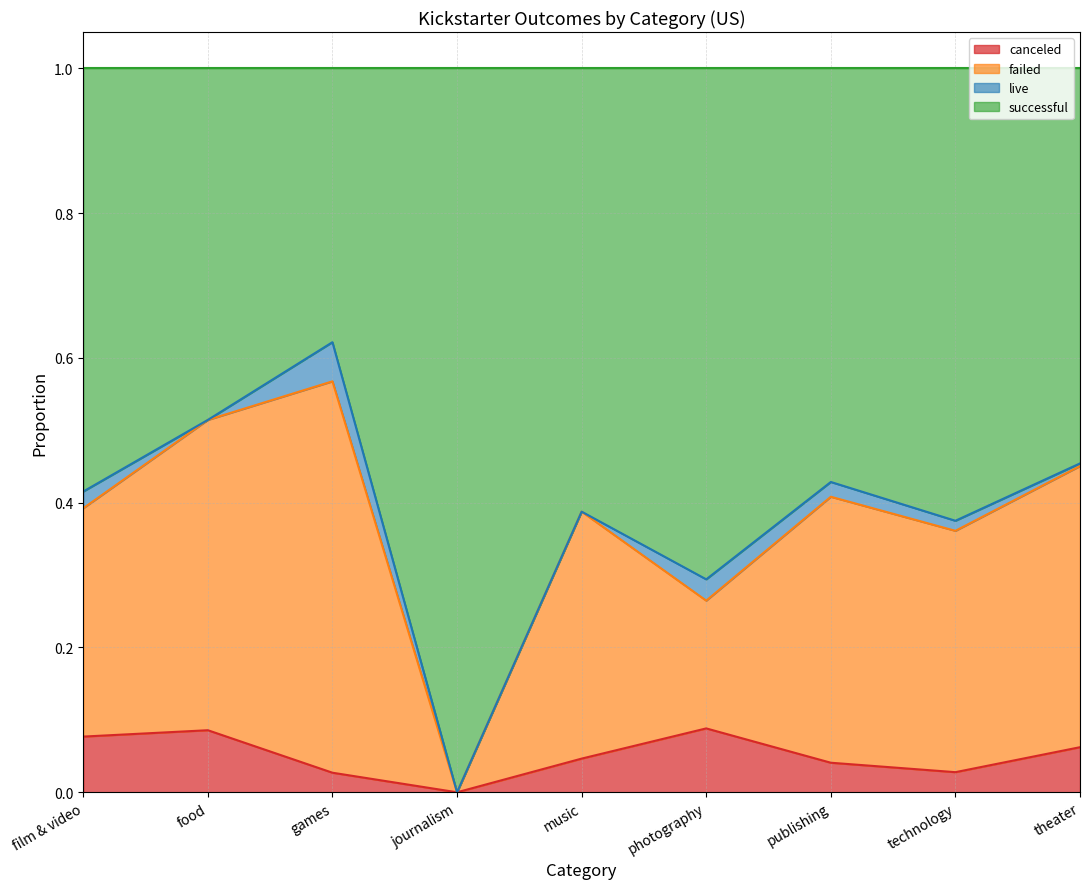

What is the total value across all series at music?

1.0